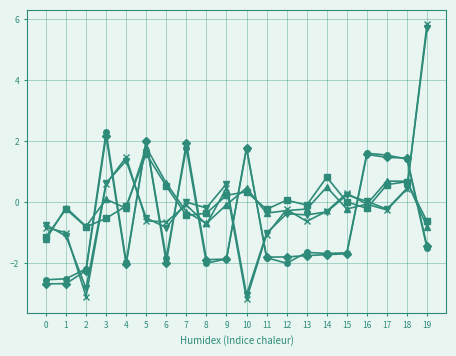

What is the difference between the highest and lowest values at 0?

1.9